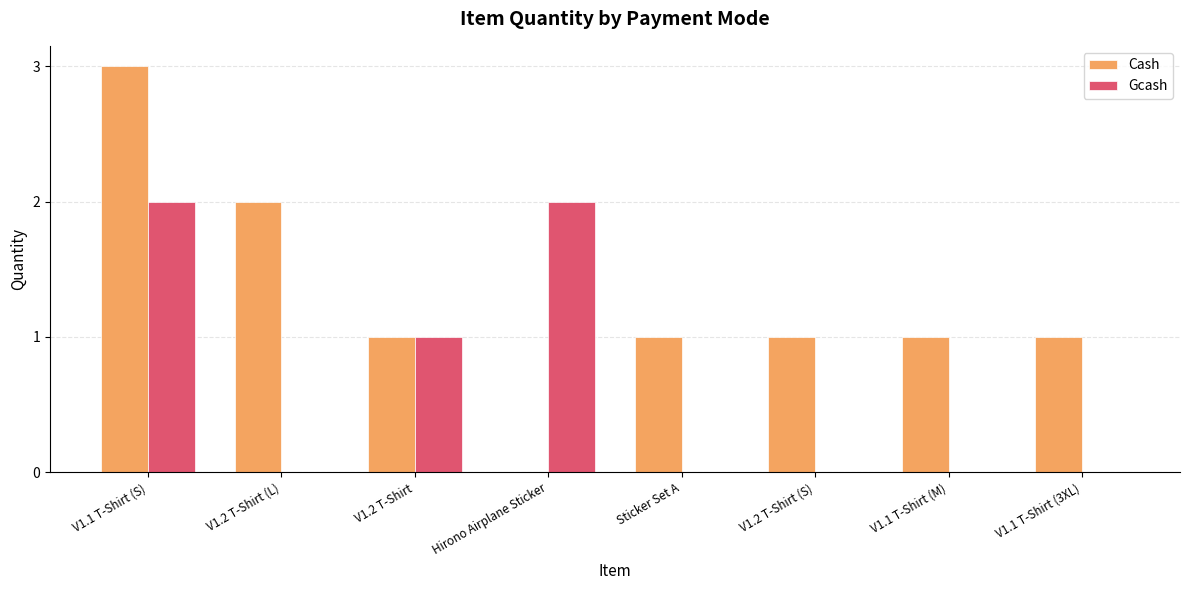

What is the sum of all Gcash values?

5